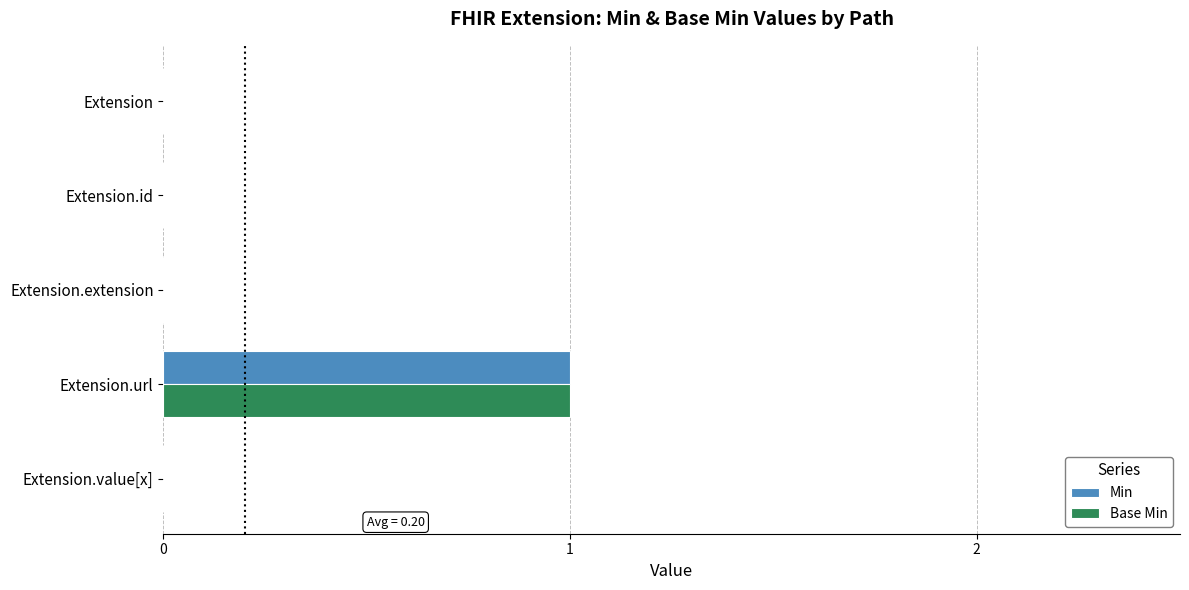

At which category is the sum across all series the highest?

Extension.url